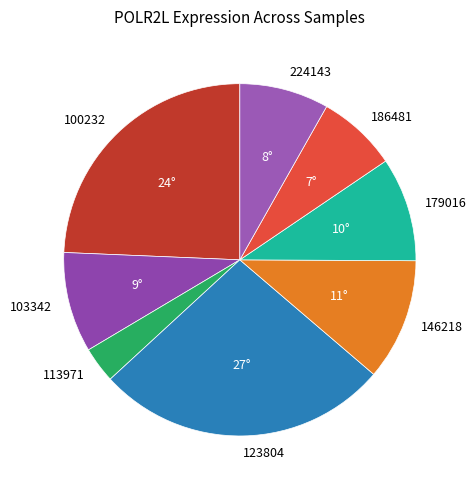

Approximately how many times larger is the value at 123804 compared to 179016?

2.8